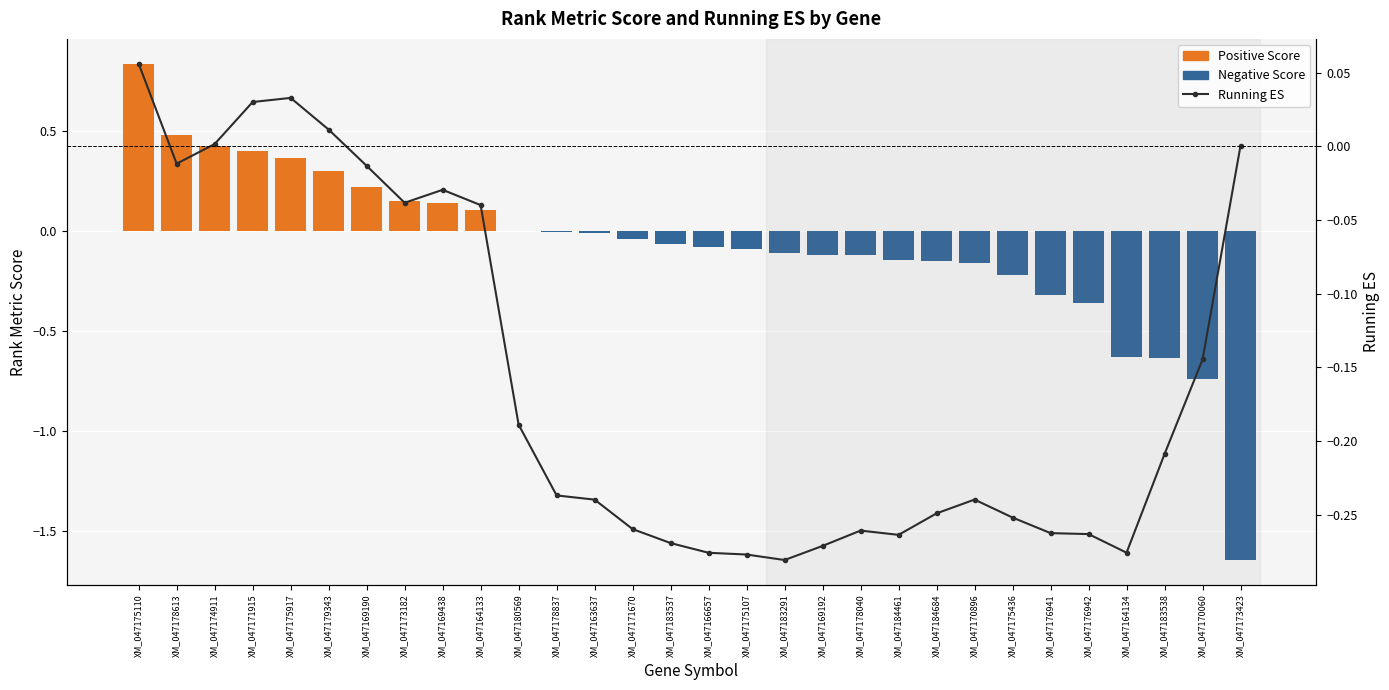

How many data points does each series have?

30